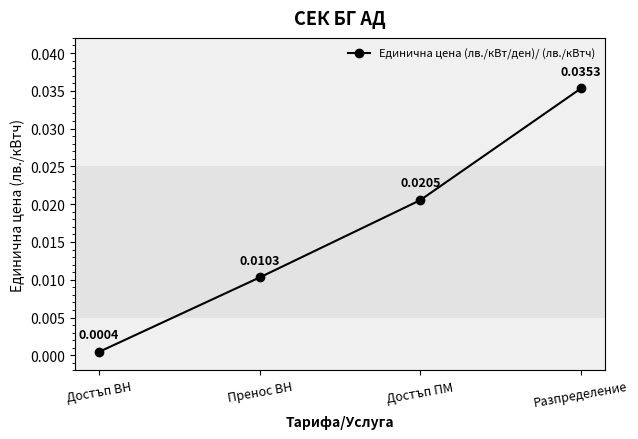

At which category does the chart reach its minimum across all series?

Достъп ВН